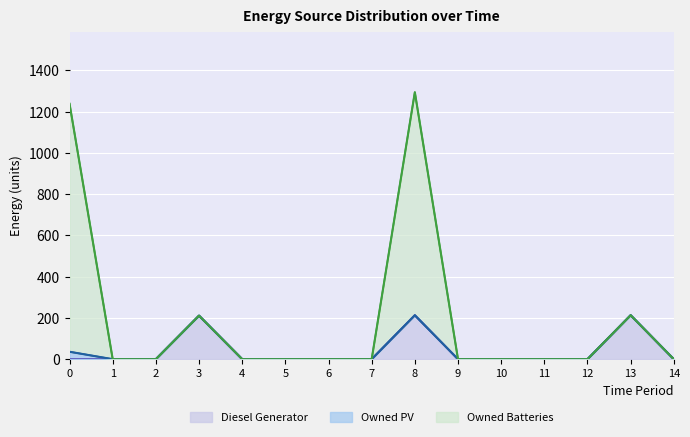

What is the difference between the highest and lowest values at 0?

1238